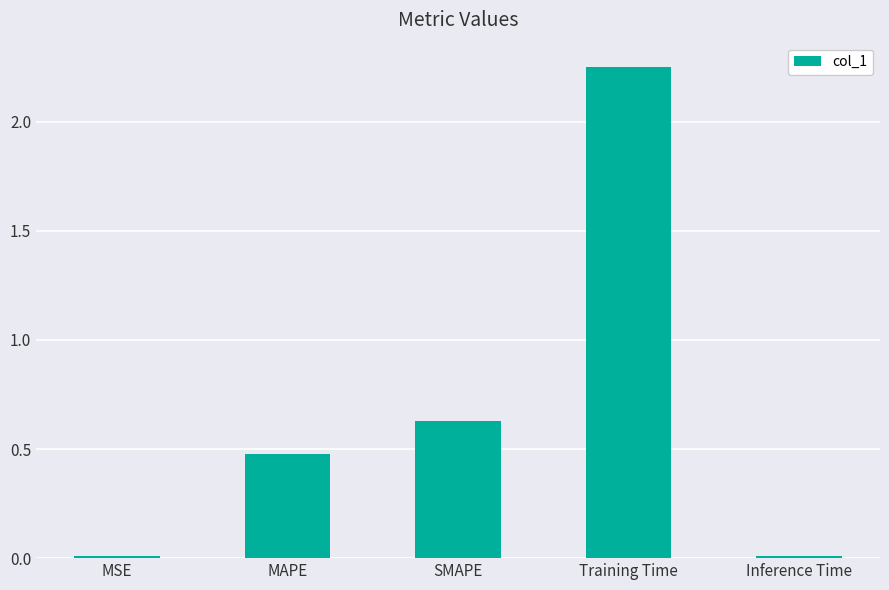

Which category has the highest value across all series?

Training Time